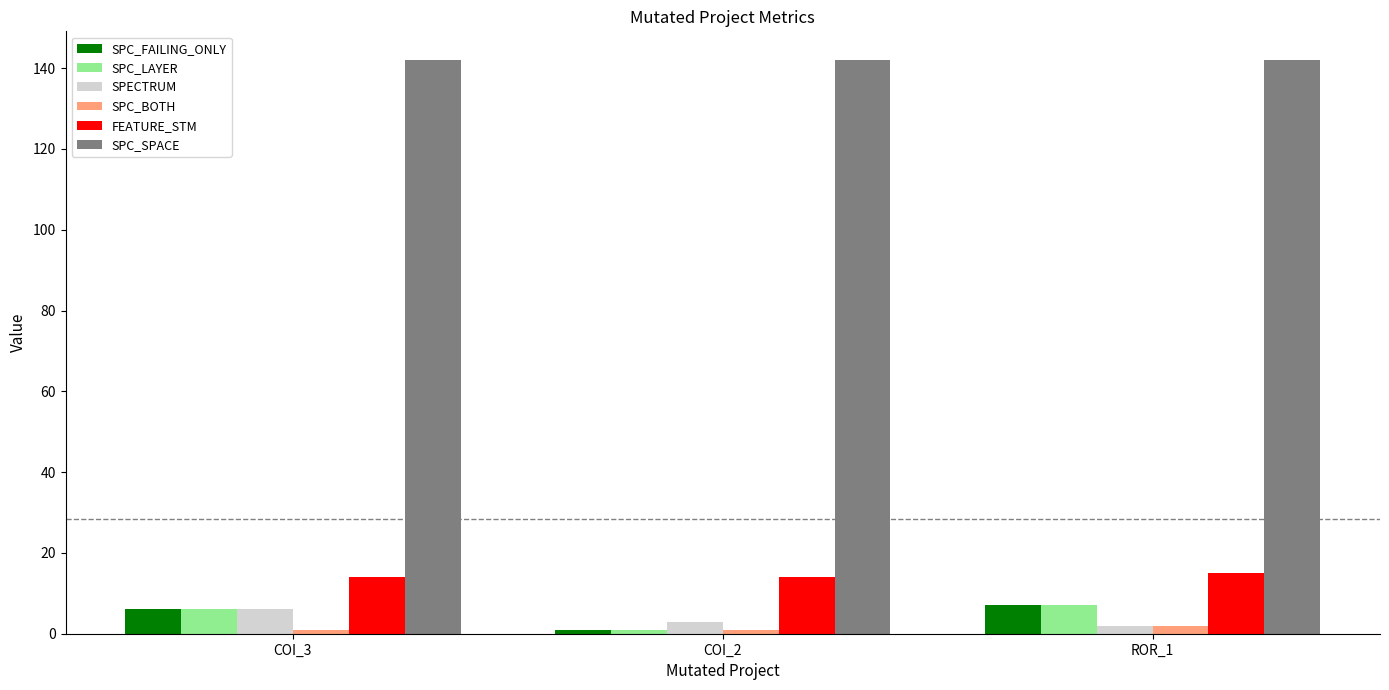

Which category has the lowest value in the SPC_LAYER series?

COI_2